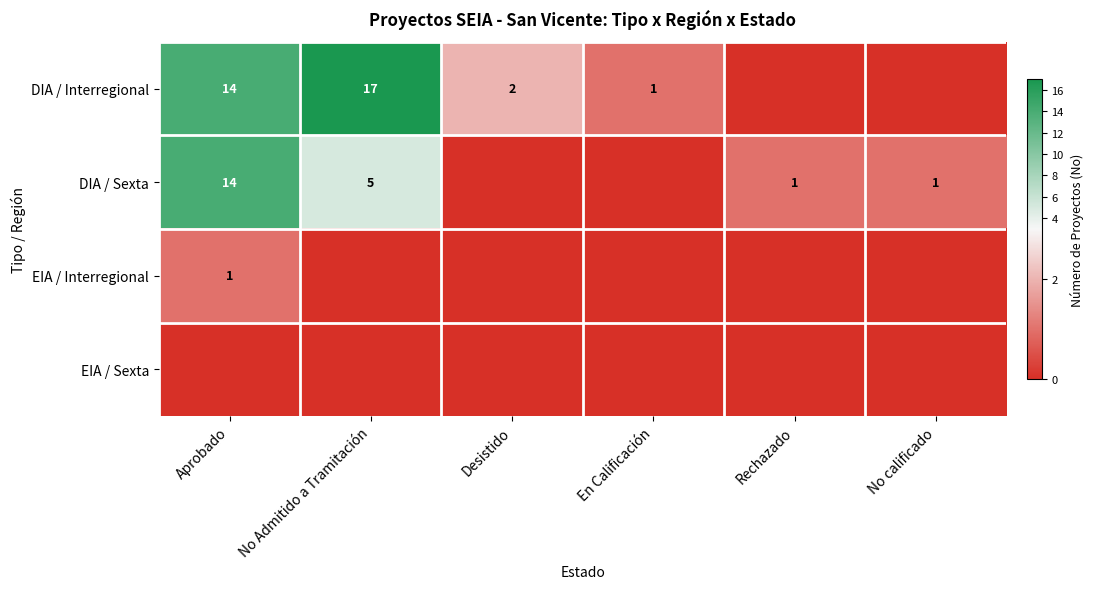

The value of DIA / Interregional at Desistido is 2. True or false?

True